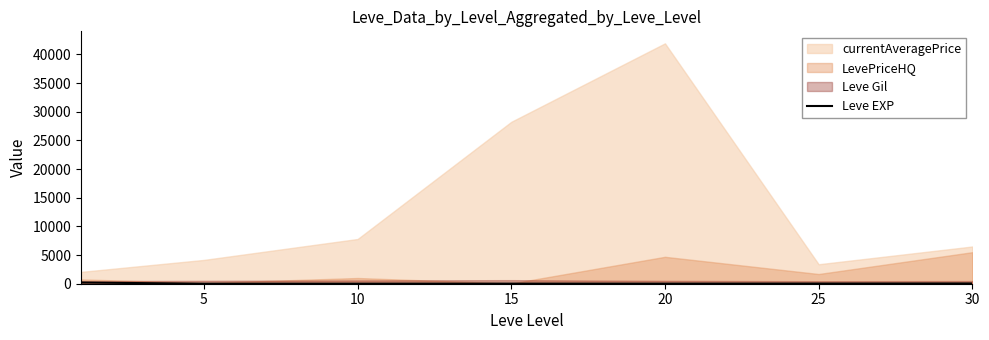

Is it true that the value at 10 is 4.2?

False